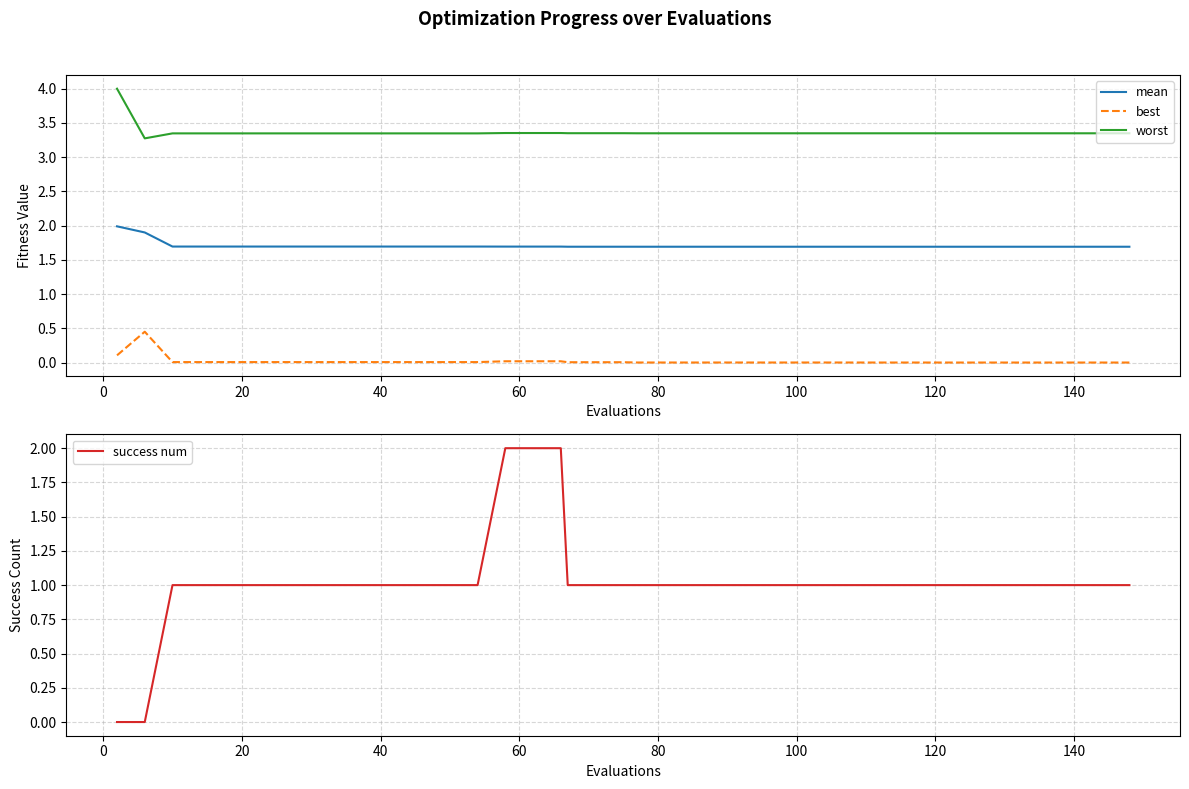

True or false: worst and mean intersect in this chart.

False